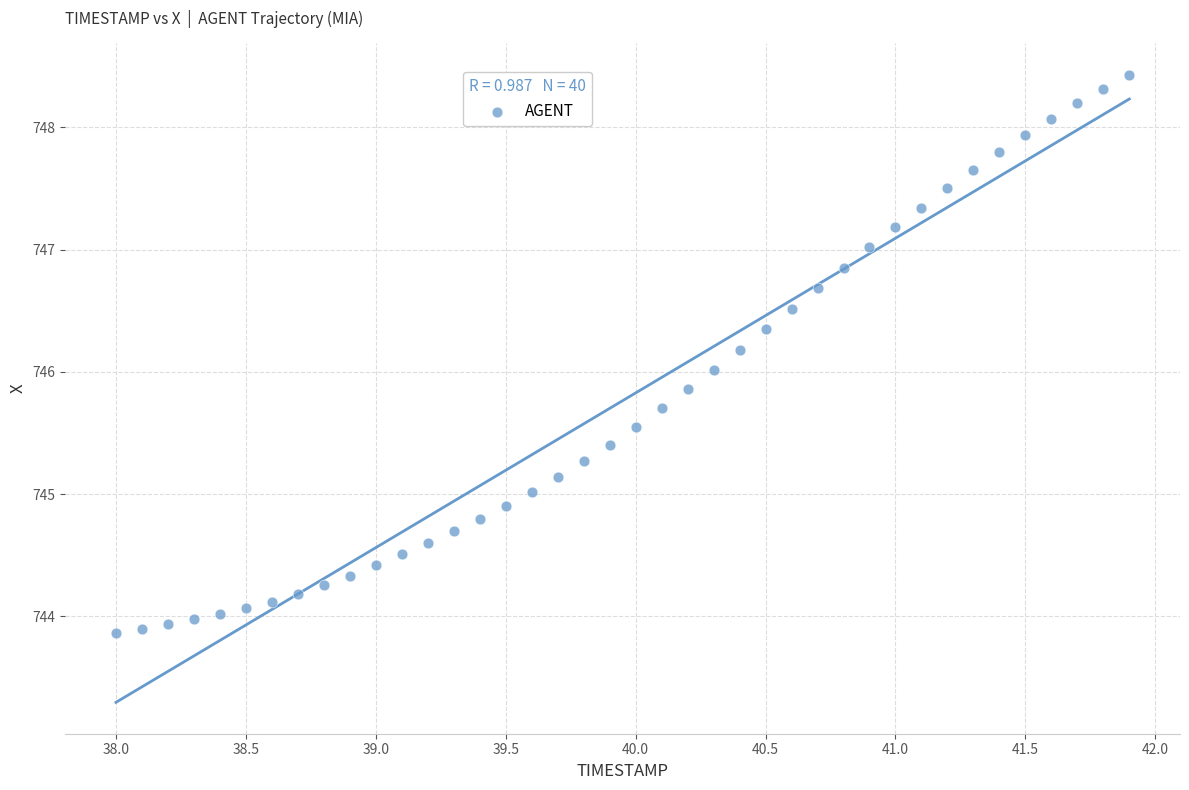

What is the range of Y values (max minus min)?

4.6